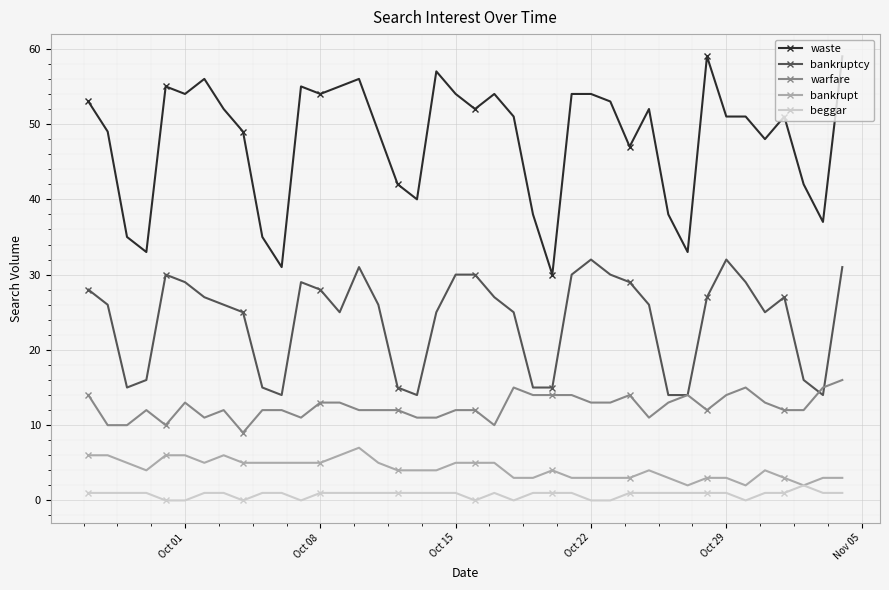

Rank the series by their maximum value, from highest to lowest.

waste, bankruptcy, warfare, bankrupt, beggar